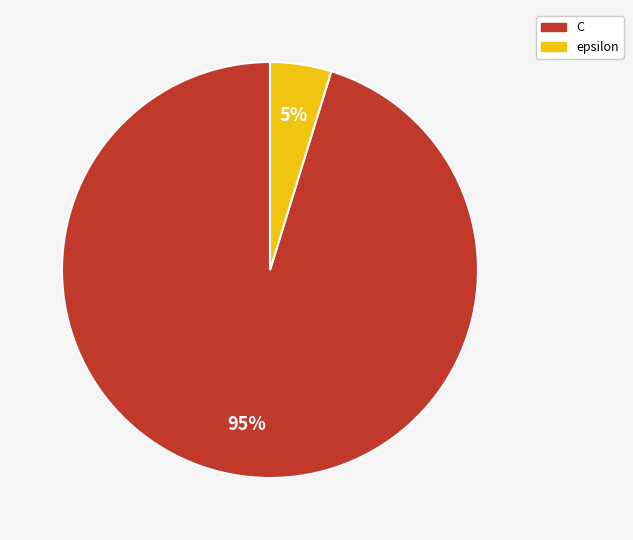

To the nearest percent, what percentage of the pie is C?

95%